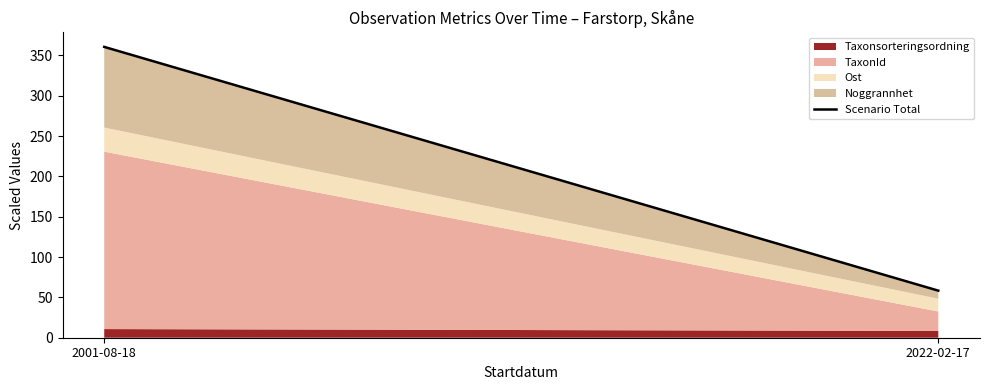

Does the chart display data point markers on the line(s)?

No